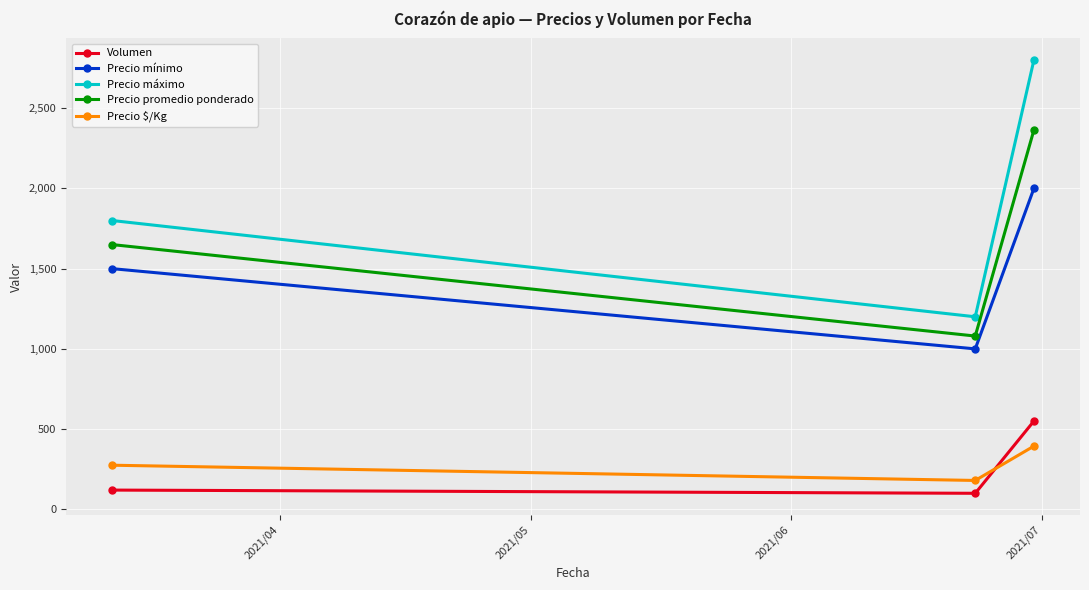

Which series has the largest total across all categories?

Precio máximo